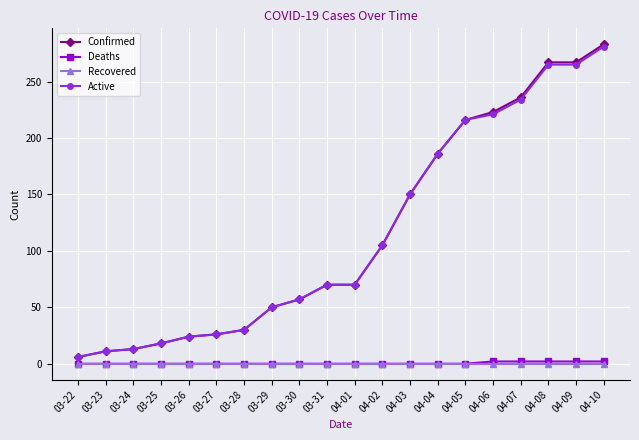

What is the total value across all series at 03-25?

36